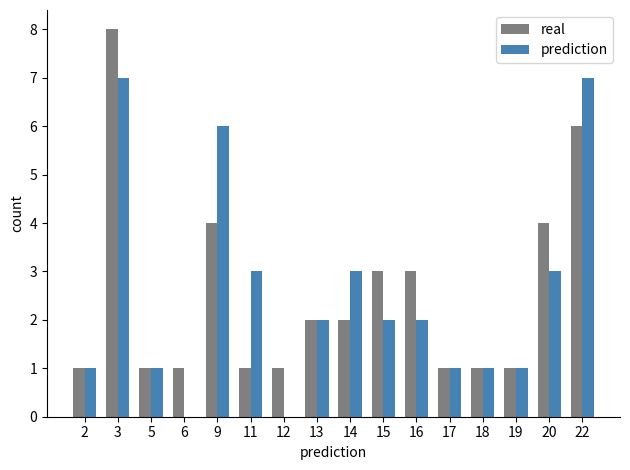

Between 9 and 13, which series saw the biggest shift?

prediction